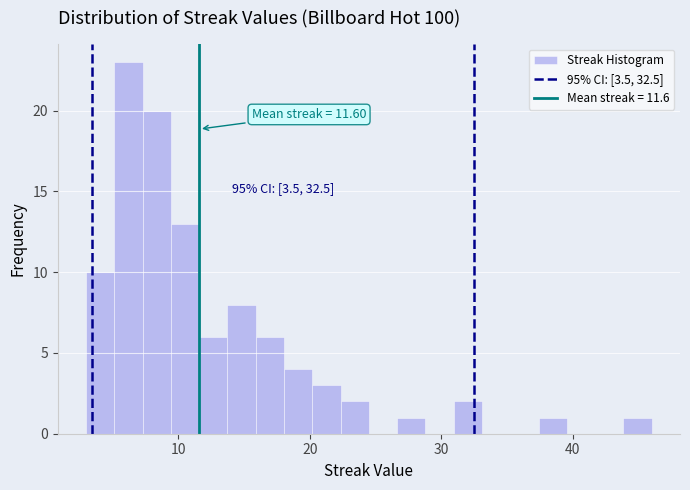

Around what value on the x-axis is the tallest bar? Give the approximate position of its centre, as read against the axis.

6